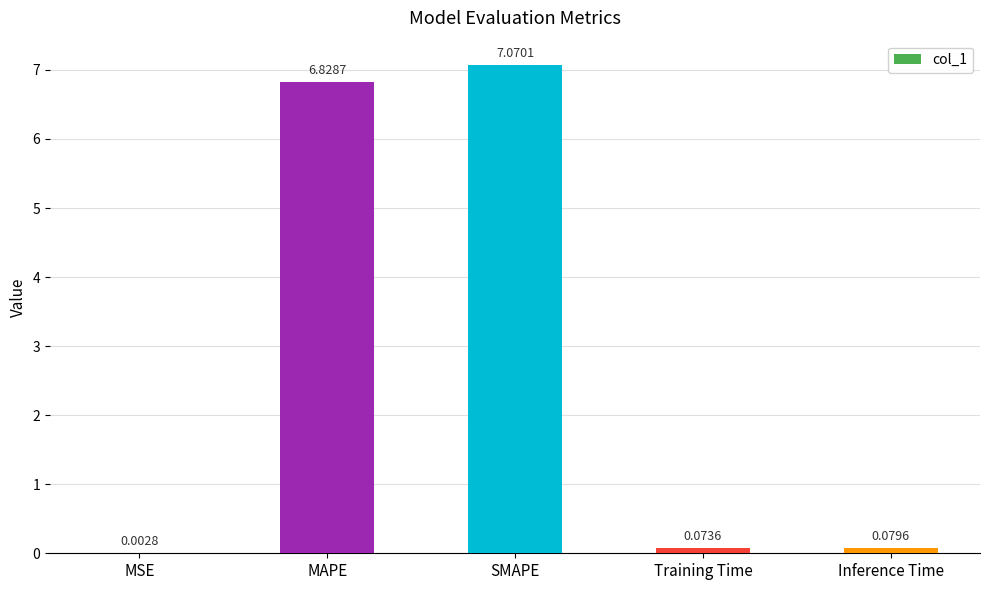

Which label corresponds to the largest value in the chart?

SMAPE